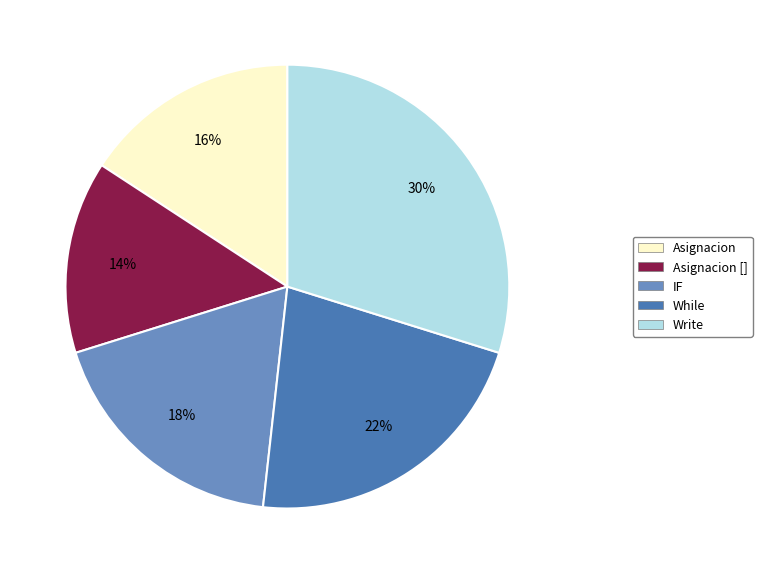

Is there any slice that represents more than half of the pie?

No